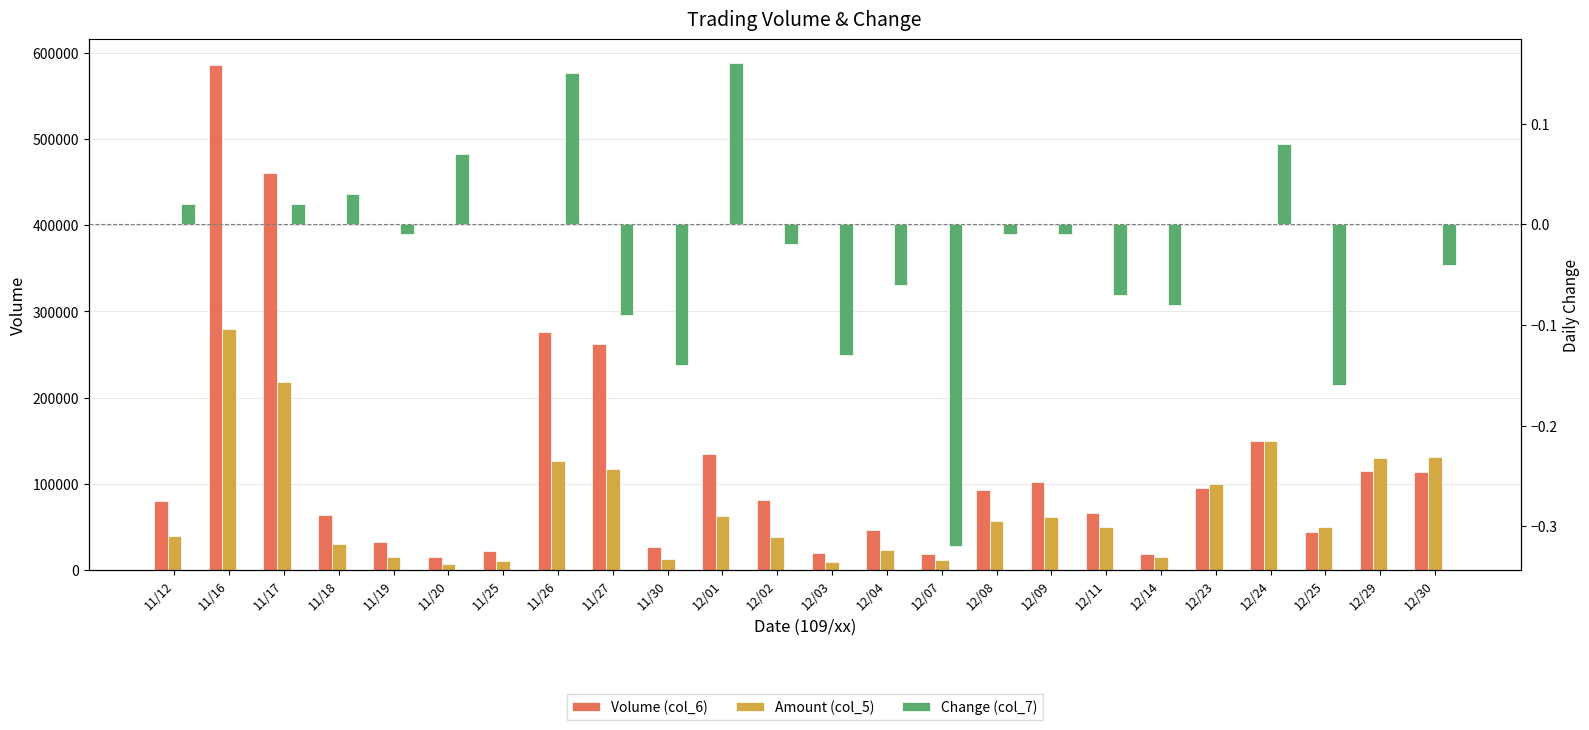

Rank the categories by Volume (col_6) value from highest to lowest.

11/16, 11/17, 11/26, 11/27, 12/24, 12/01, 12/29, 12/30, 12/09, 12/23, 12/08, 12/02, 11/12, 12/11, 11/18, 12/04, 12/25, 11/19, 11/30, 11/25, 12/03, 12/07, 12/14, 11/20